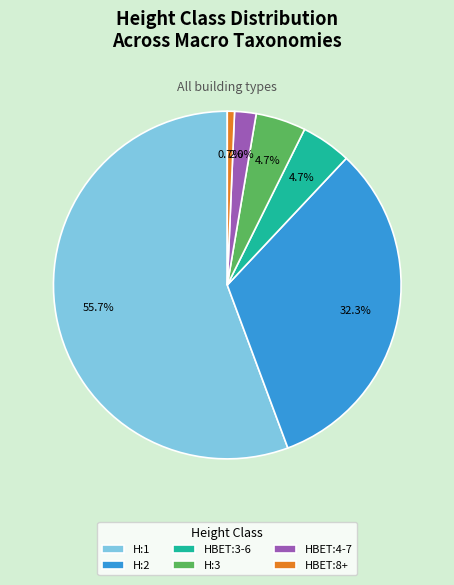

Which slice is the smallest?

HBET:8+